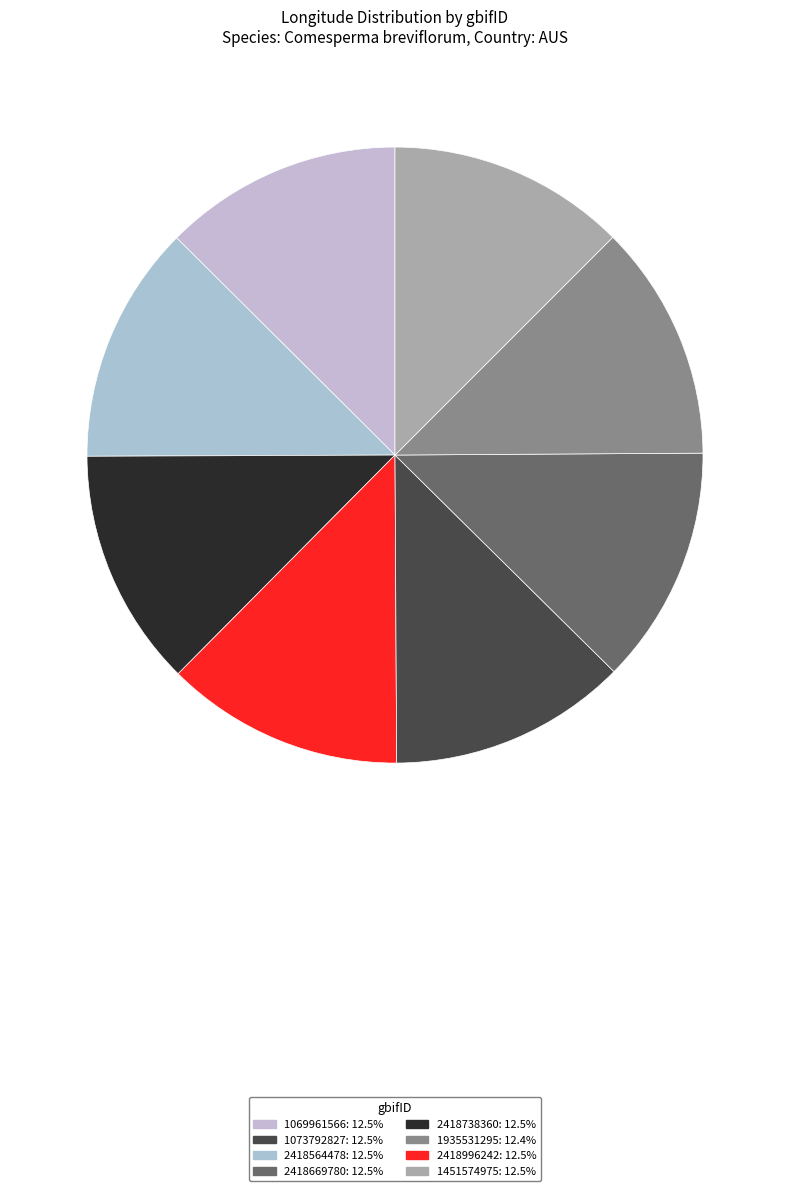

Rank the categories by value from highest to lowest.

1069961566, 2418564478, 2418996242, 2418669780, 2418738360, 1073792827, 1451574975, 1935531295